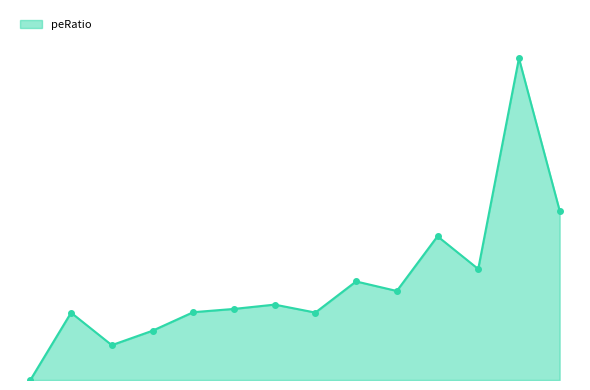

Does the chart have visible grid lines?

No